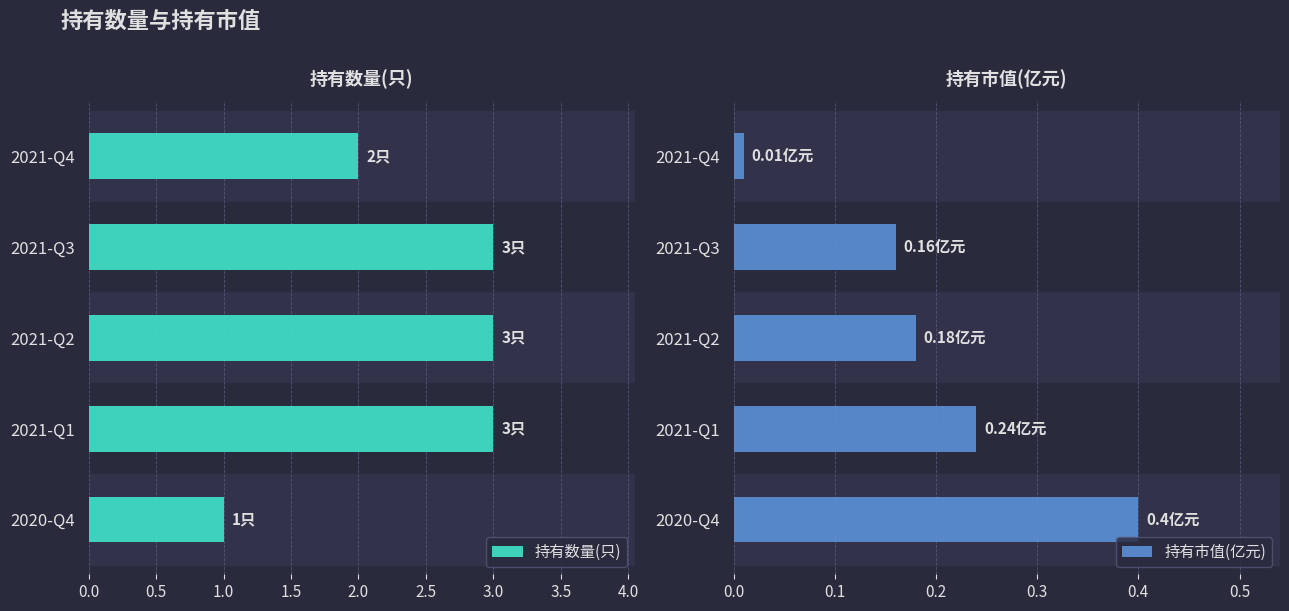

Which series has the largest total across all categories?

持有数量(只)